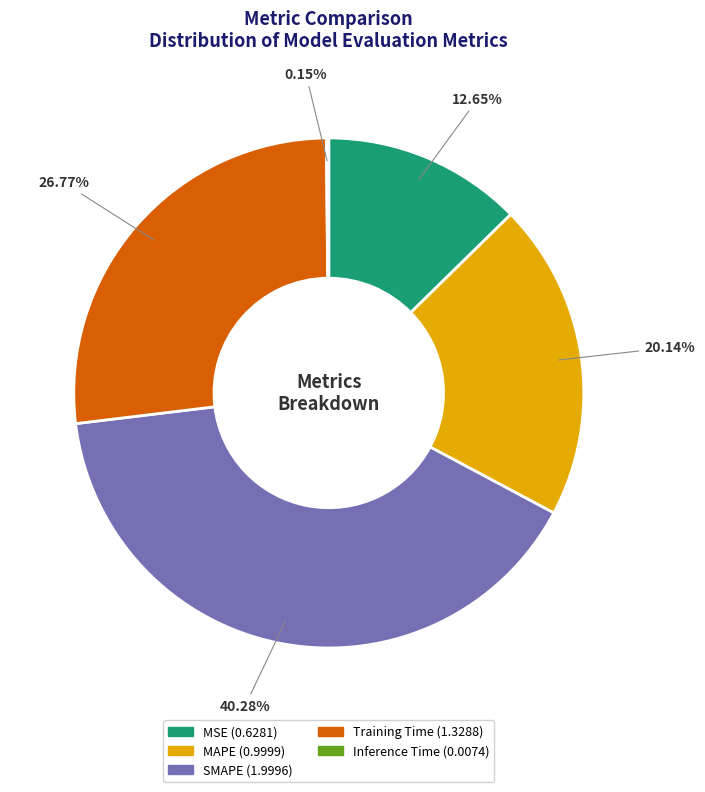

Is SMAPE the majority of the pie?

No